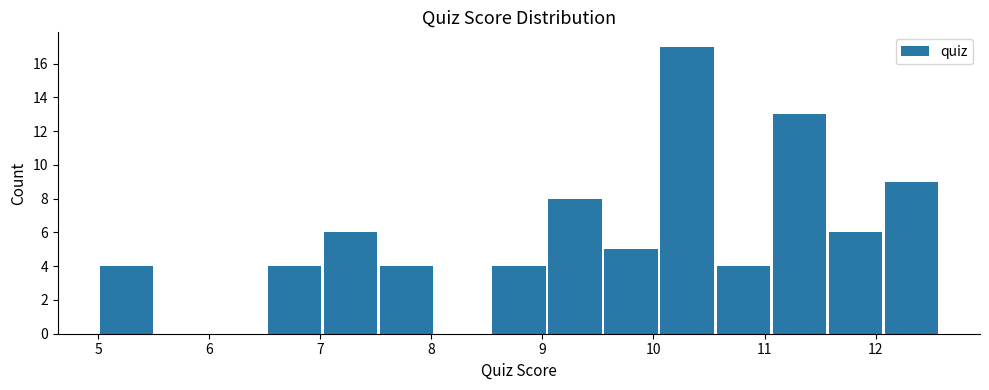

Reading left to right, list every bar in this chart as the range it spans on the x-axis followed by its height. Neither the bar edges nor the heights are printed on the chart, so give them approximately, as read against the axes.

5.0 to 5.5: 4
5.5 to 6.0: 0
6.0 to 6.5: 0
6.5 to 7.0: 4
7.0 to 7.5: 6
7.5 to 8.0: 4
8.0 to 8.5: 0
8.5 to 9.0: 4
9.0 to 9.5: 8
9.5 to 10.1: 5
10.1 to 10.6: 17
10.6 to 11.1: 4
11.1 to 11.6: 13
11.6 to 12.1: 6
12.1 to 12.6: 9